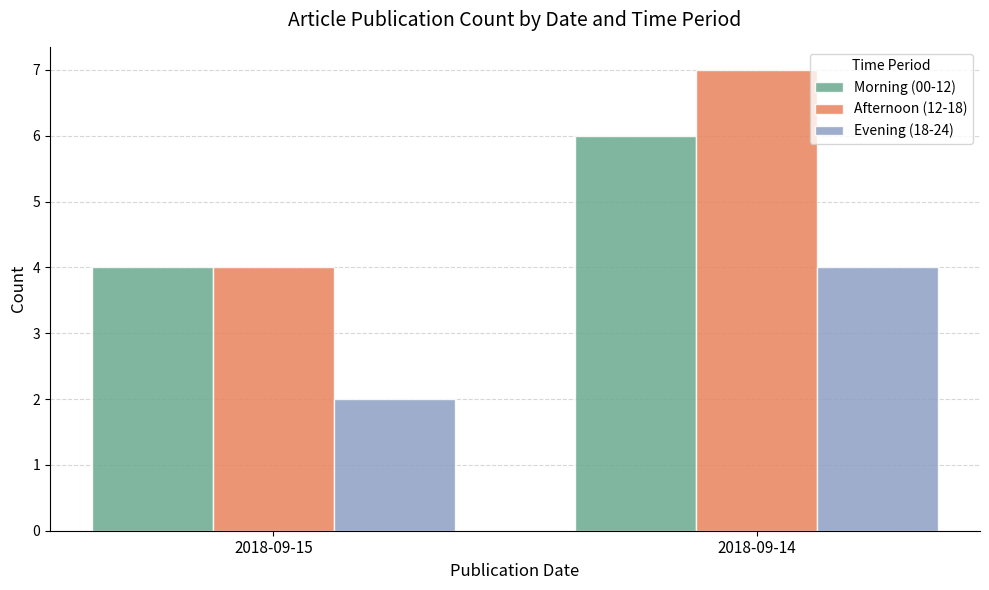

What is the difference between the Afternoon (12-18) values at 2018-09-15 and 2018-09-14?

3